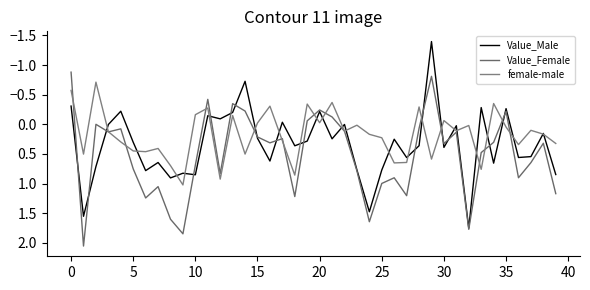

Does the chart have visible grid lines?

No